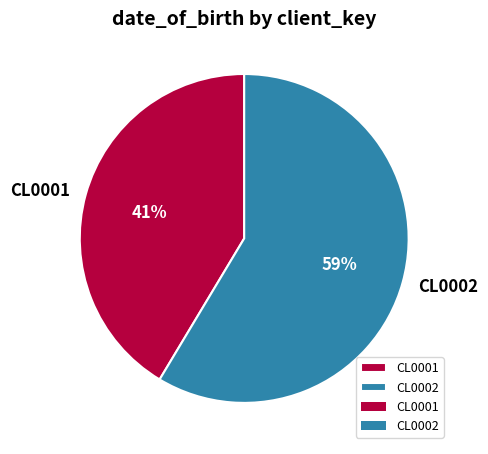

Is the sum of CL0002 and CL0001 greater than half?

Yes